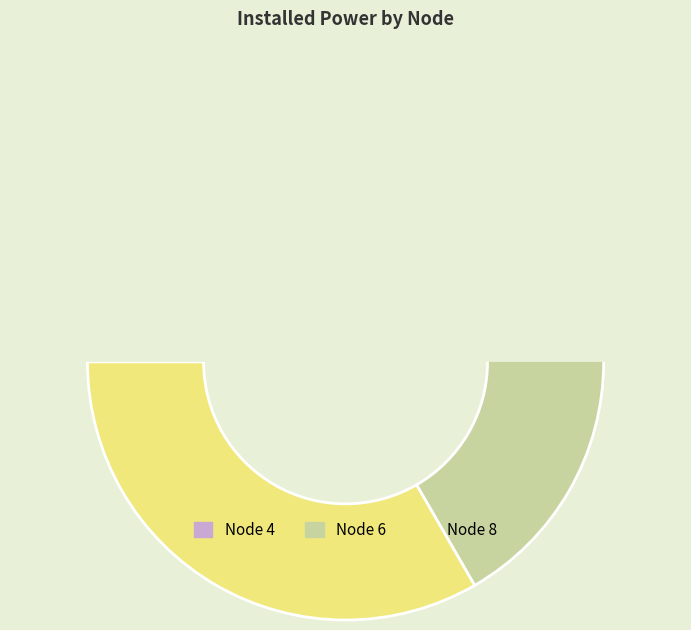

Between 6 and 4, which is larger?

6